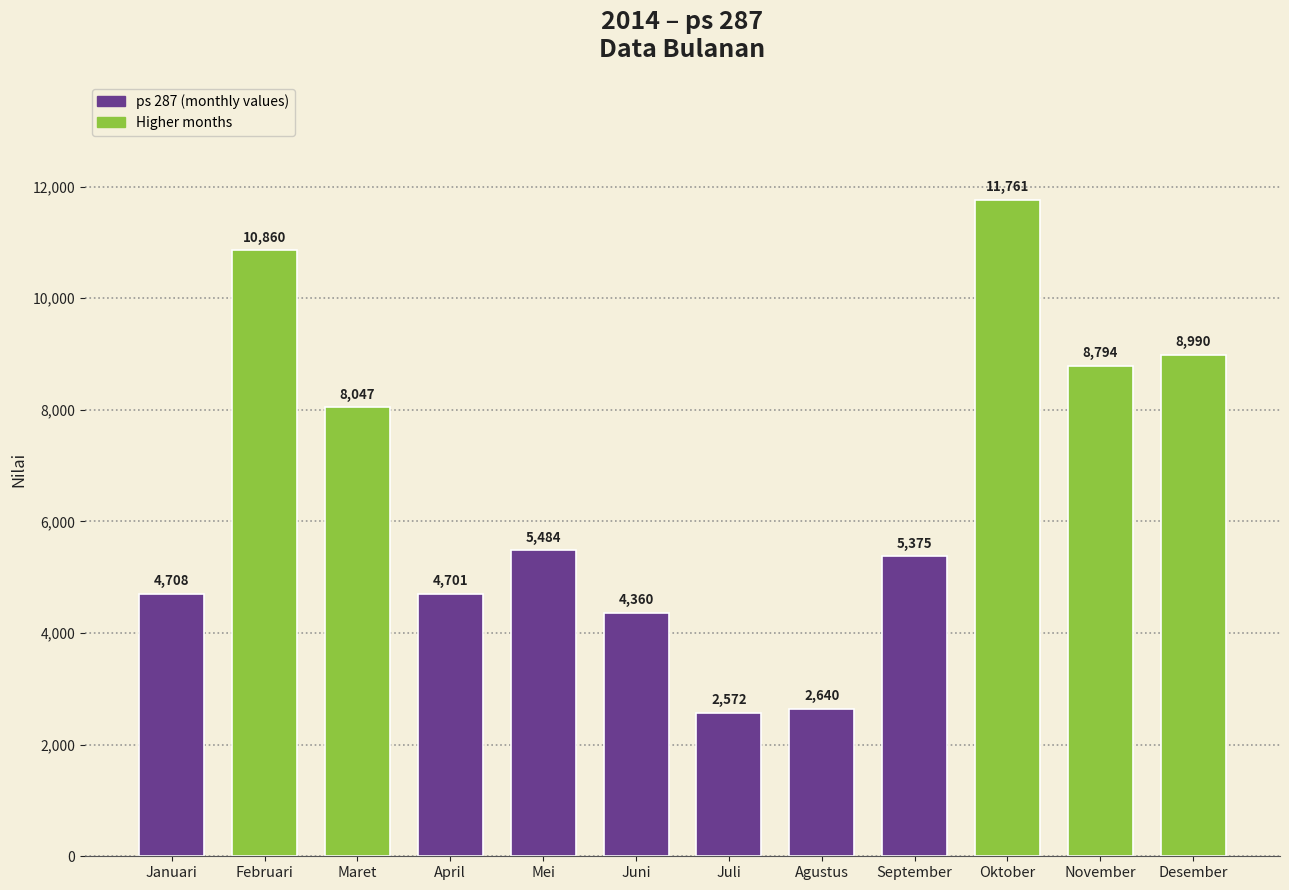

What is the ratio of the value at Januari to the value at November?

0.5